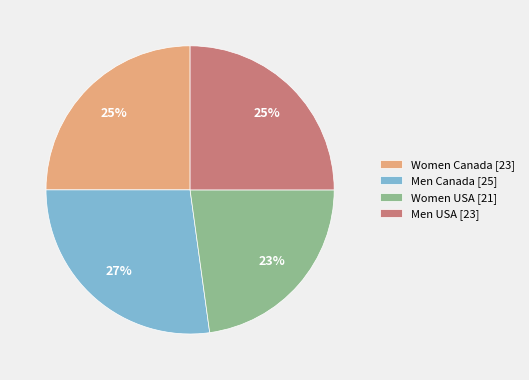

Which has a higher value, Men Canada or Men USA?

Men Canada